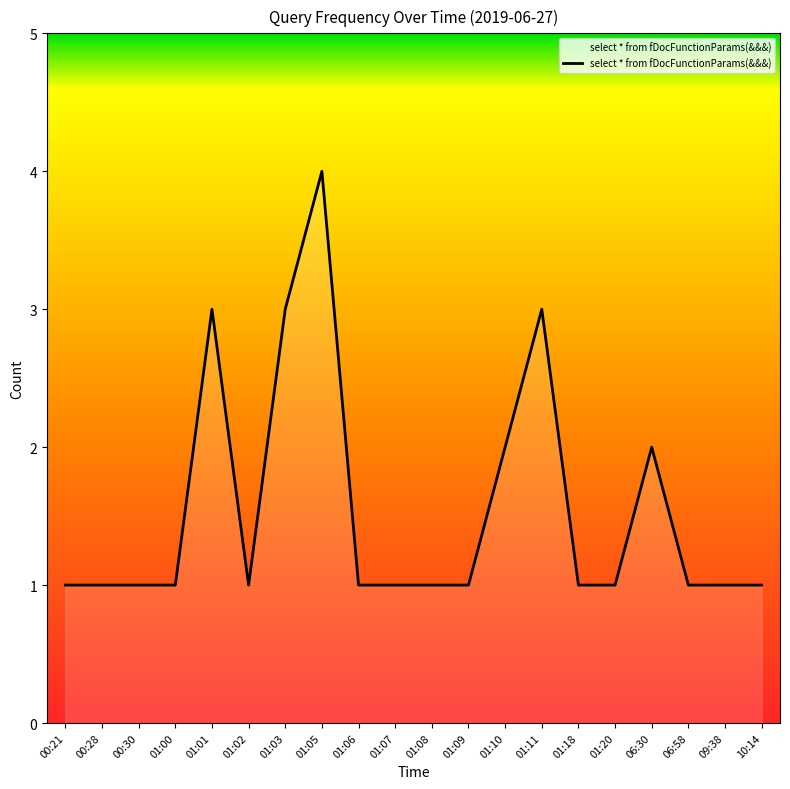

What is the smallest value displayed?

1